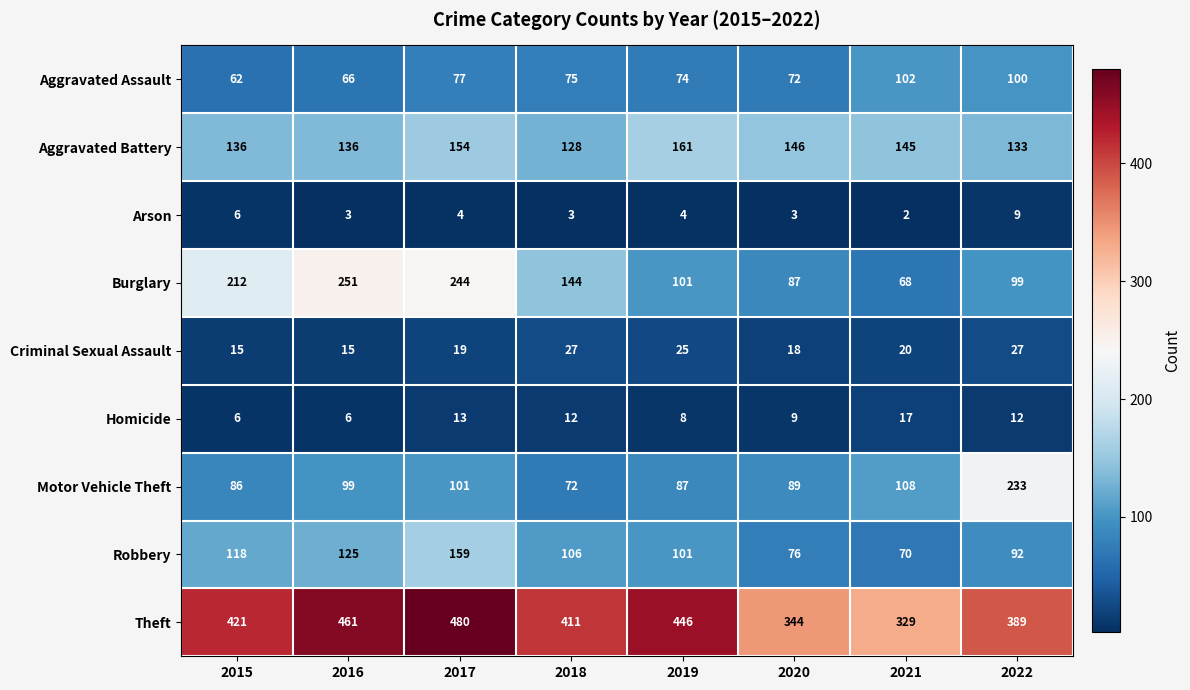

Which category has the highest value in the Aggravated Assault series?

2021